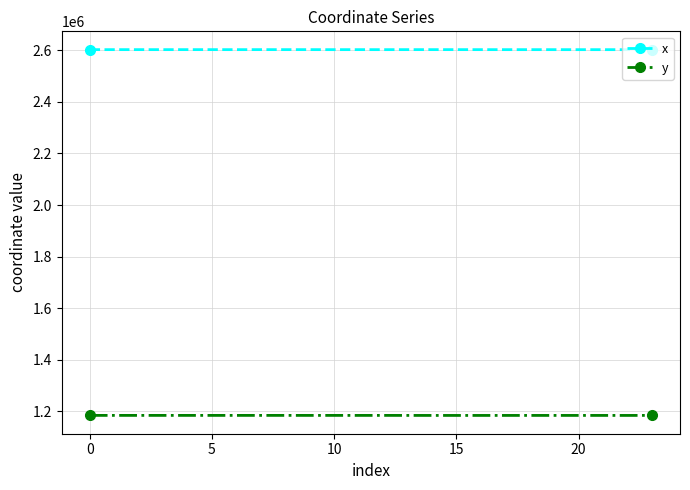

At how many categories does at least one series exceed 2342626?

24